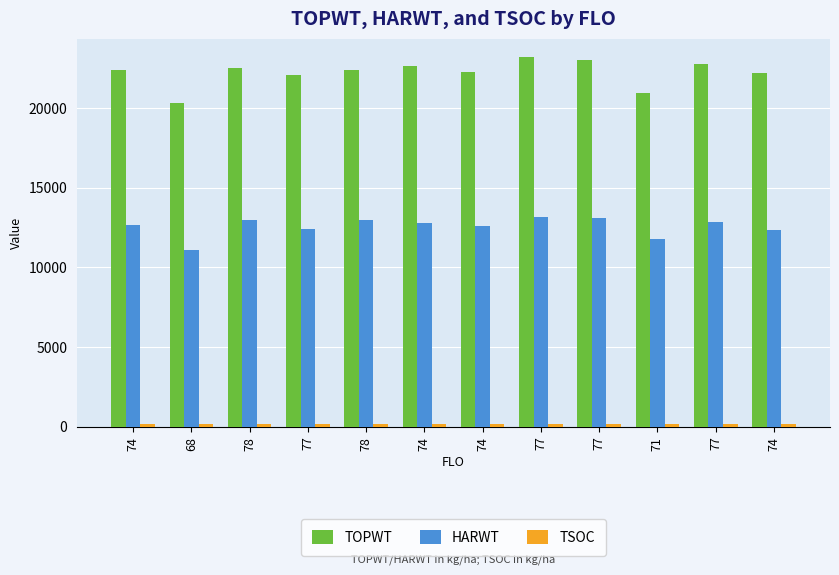

What is the label of the 4th bar from the left?

77